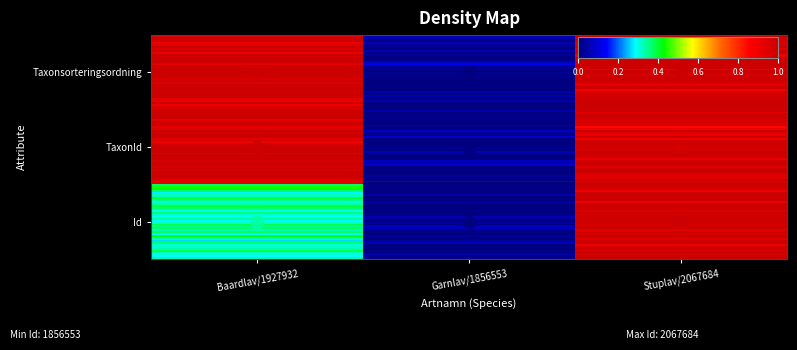

Is the value of TaxonId at TaxonId greater than the value of Taxonsorteringsordning at TaxonId?

Yes